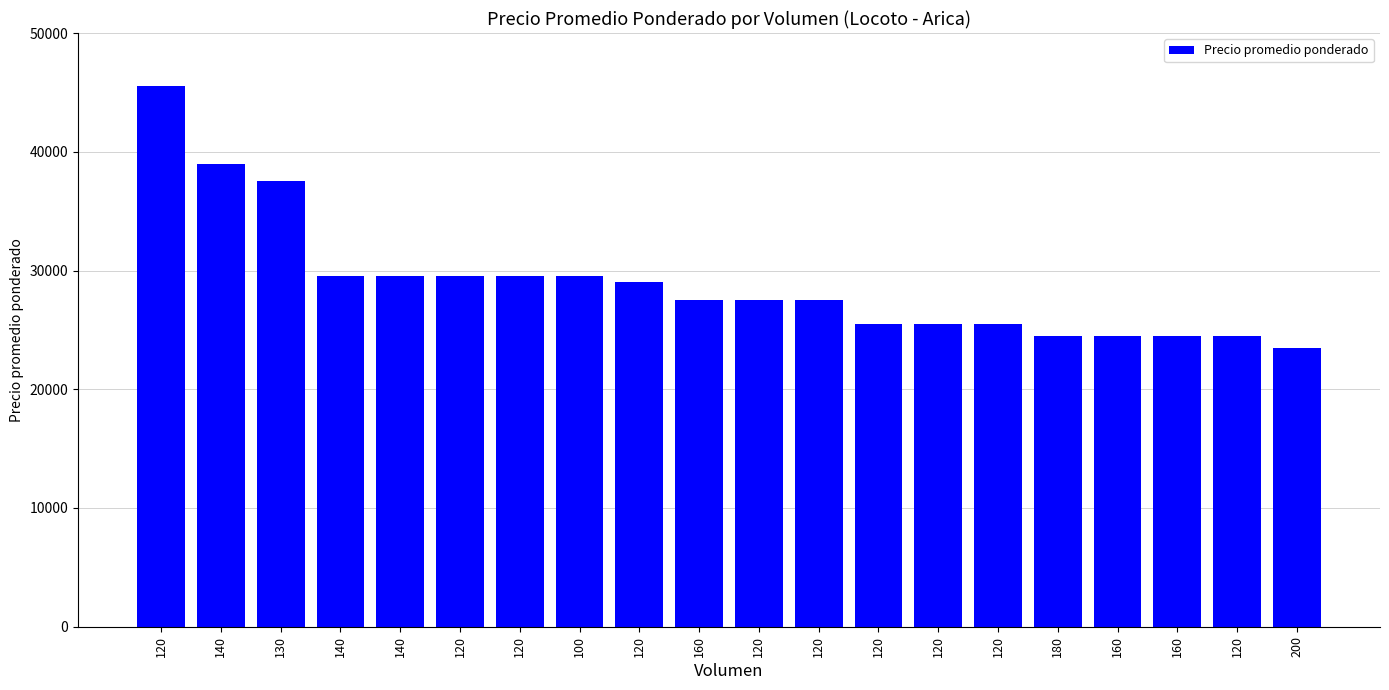

Reading left to right, extract all data points from this chart.

120=45500	140=39000	130=37500	140=29500	140=29500	120=29500	120=29500	100=29500	120=29000	160=27500	120=27500	120=27500	120=25500	120=25500	120=25500	180=24500	160=24500	160=24500	120=24500	200=23500